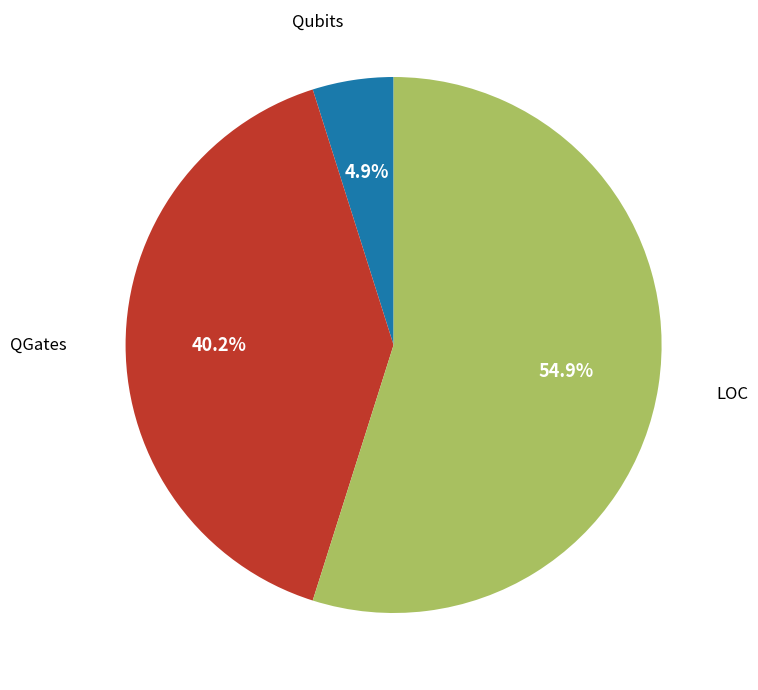

Approximately how many times larger is the value at LOC compared to Qubits?

11.2